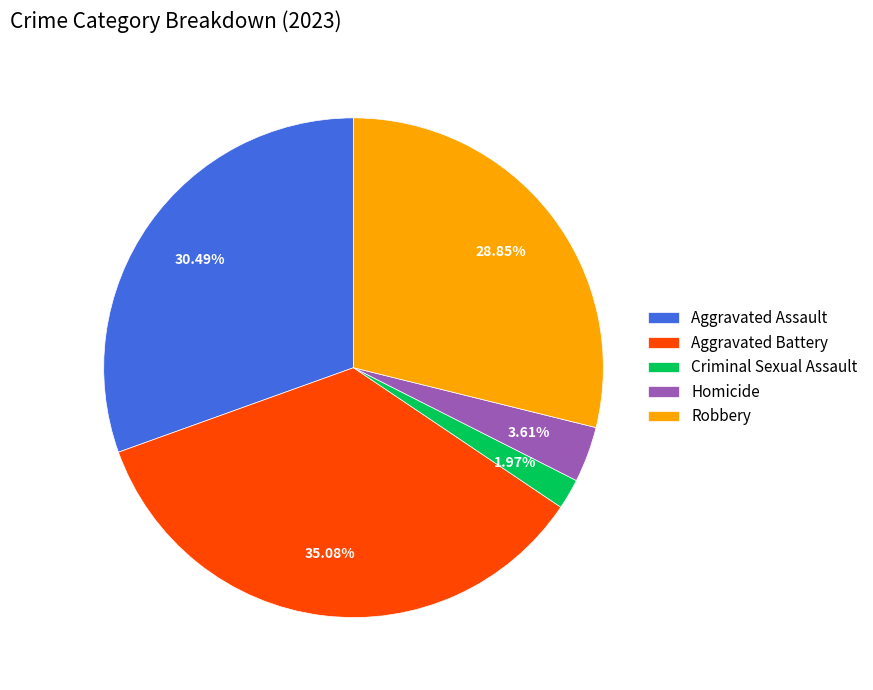

How many segments does this pie chart have?

5